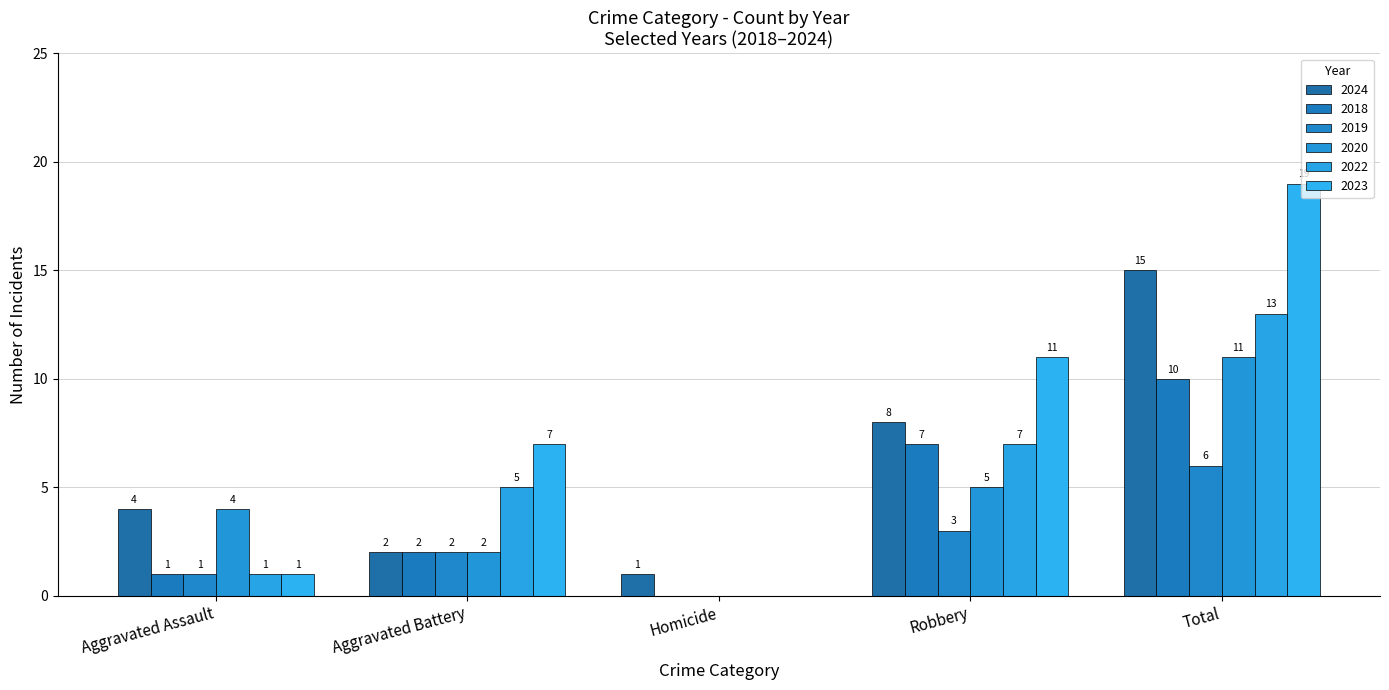

At which label does 2018 first exceed 2?

Robbery